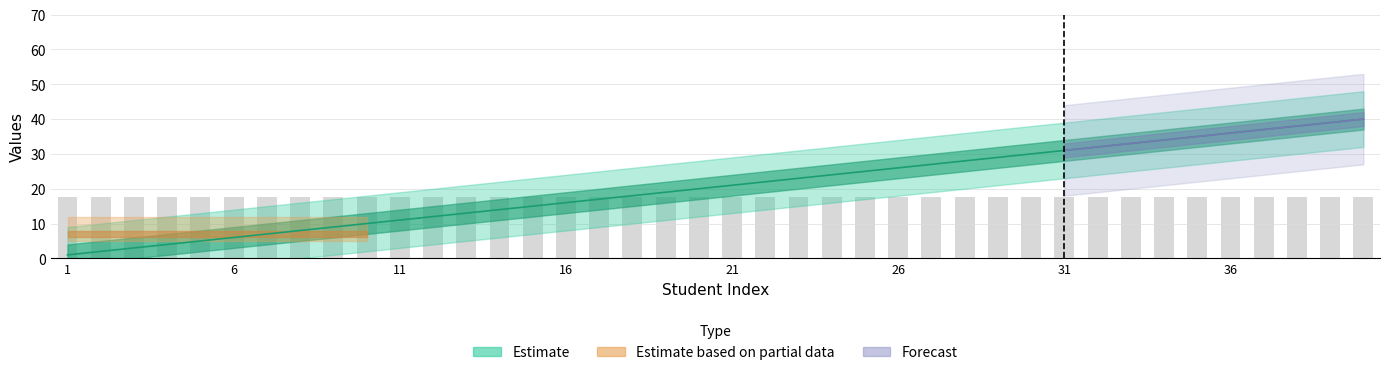

What is the maximum value shown in the chart?

40